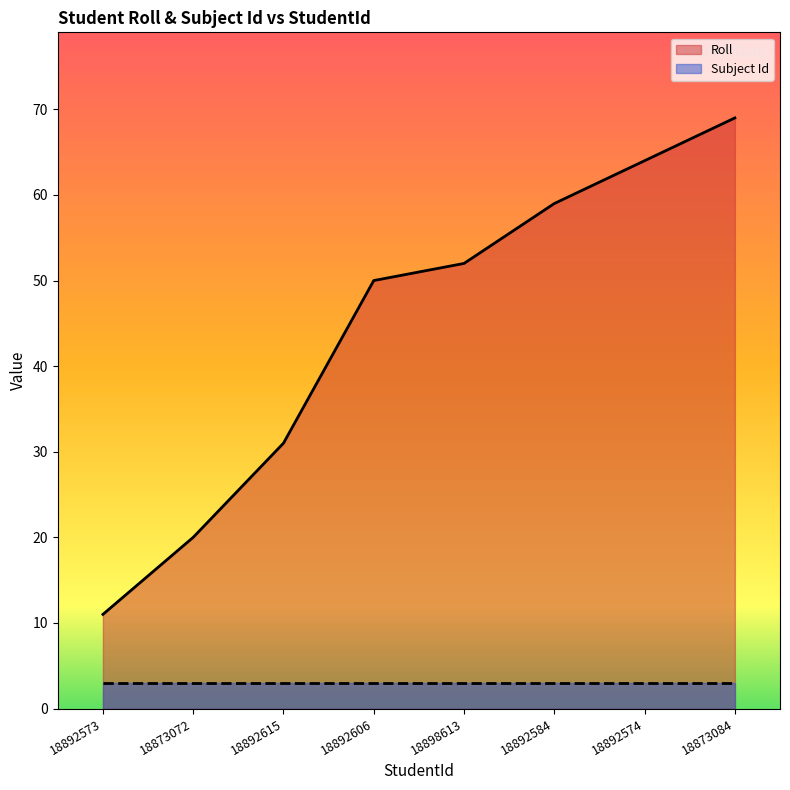

What is the sum of the values at 18873072 and 18892574?

84